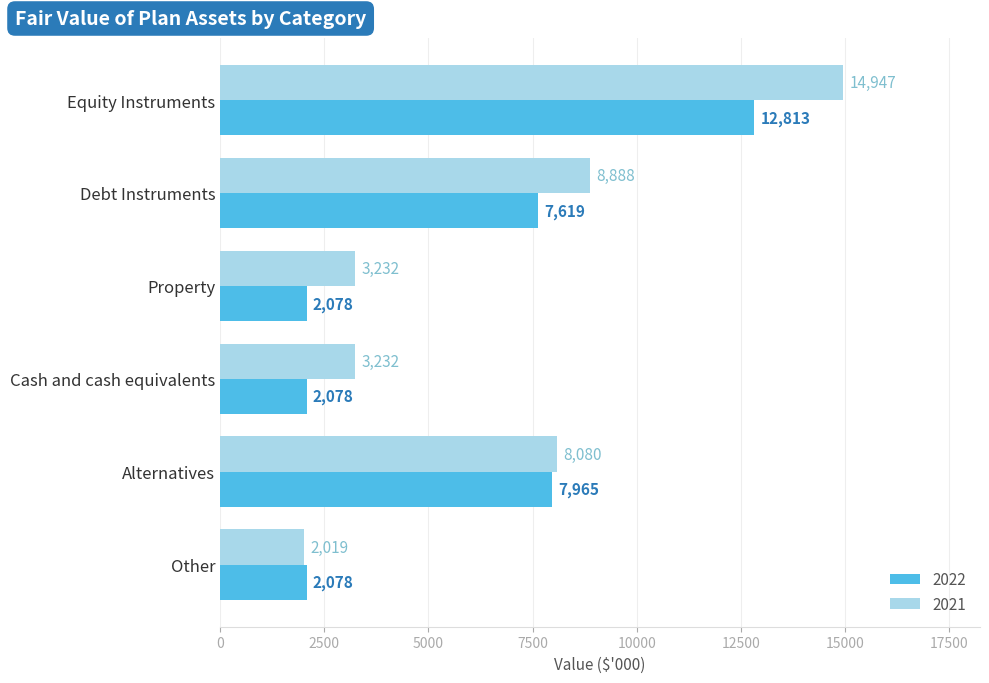

What is the lowest value of the 2022 series?

2078